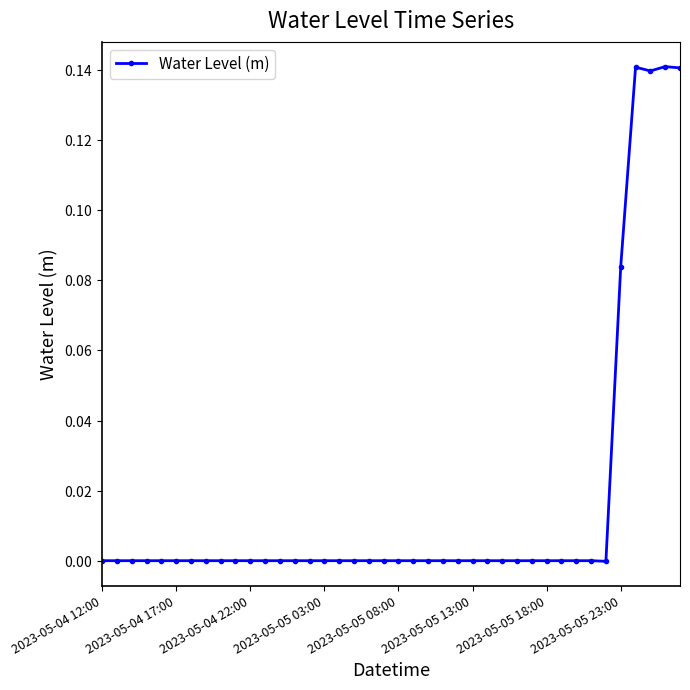

Reading left to right, extract all data points from this chart.

-0.0	-0.0	-0.0	-0.0	-0.0	-0.0	-0.0	-0.0	-0.0	-0.0	-0.0	-0.0	-0.0	-0.0	-0.0	-0.0	-0.0	-0.0	-0.0	-0.0	-0.0	-0.0	-0.0	-0.0	-0.0	-0.0	-0.0	-0.0	-0.0	-0.0	-0.0	-0.0	-0.0	-0.0	-0.0	0.1	0.1	0.1	0.1	0.1